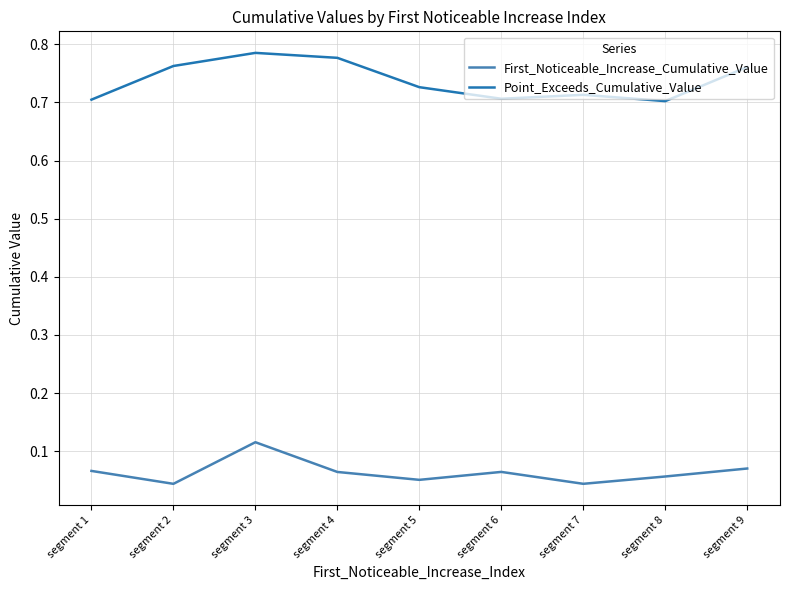

At segment 4, list the series in order from smallest to largest.

First_Noticeable_Increase_Cumulative_Value, Point_Exceeds_Cumulative_Value